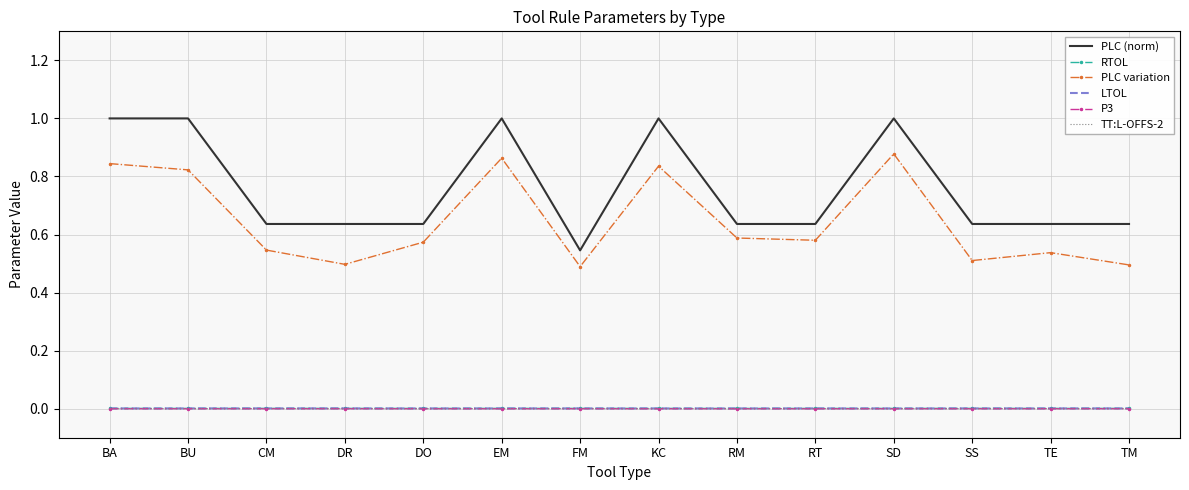

True or false: TT:L-OFFS-2 and PLC (norm) intersect in this chart.

False